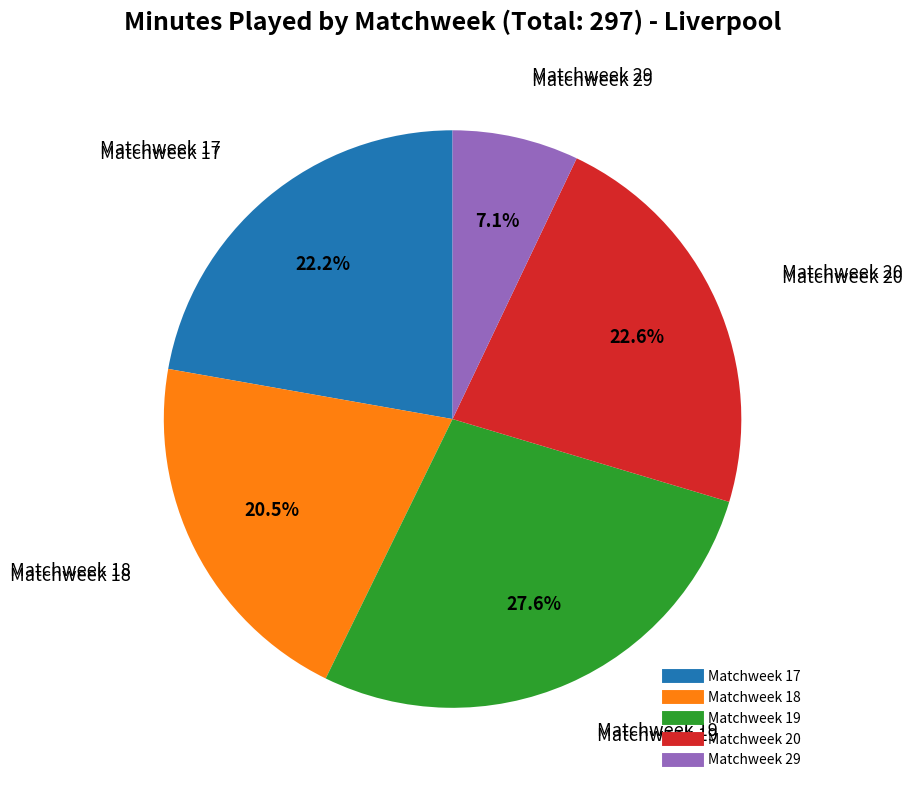

Which category has the biggest portion of the pie?

Matchweek 19